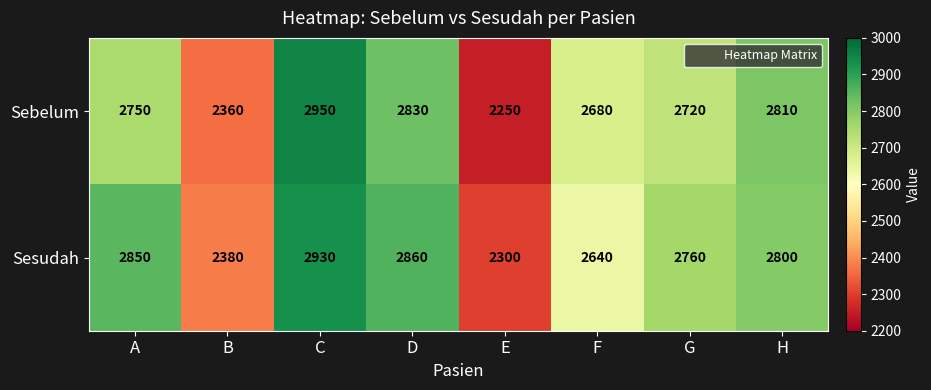

Read the Sebelum value at A, to the nearest 10.

2750